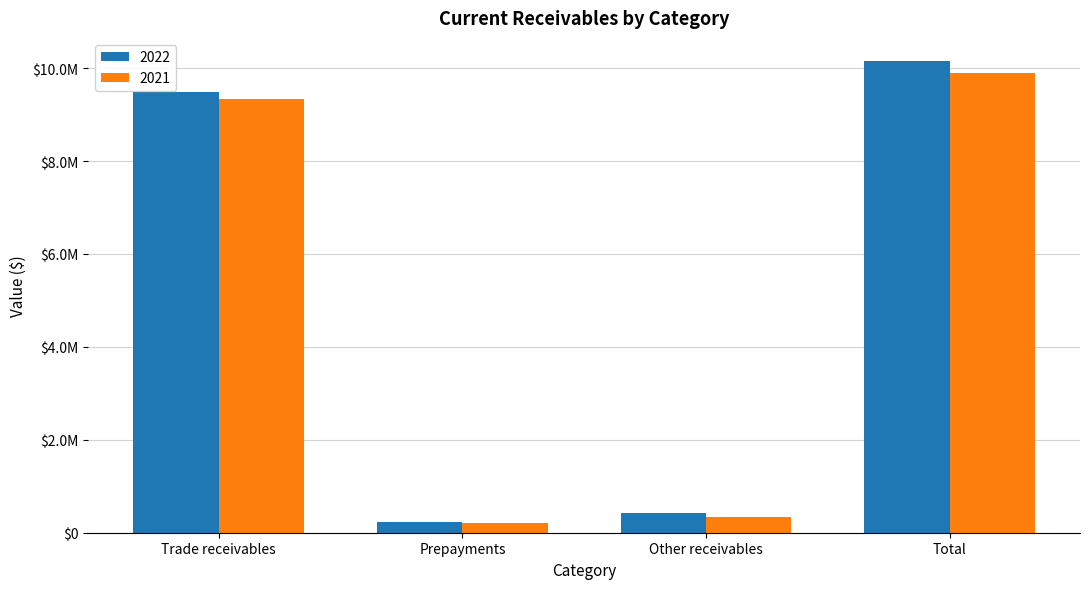

Are the bars grouped side by side (vs. stacked)?

Yes